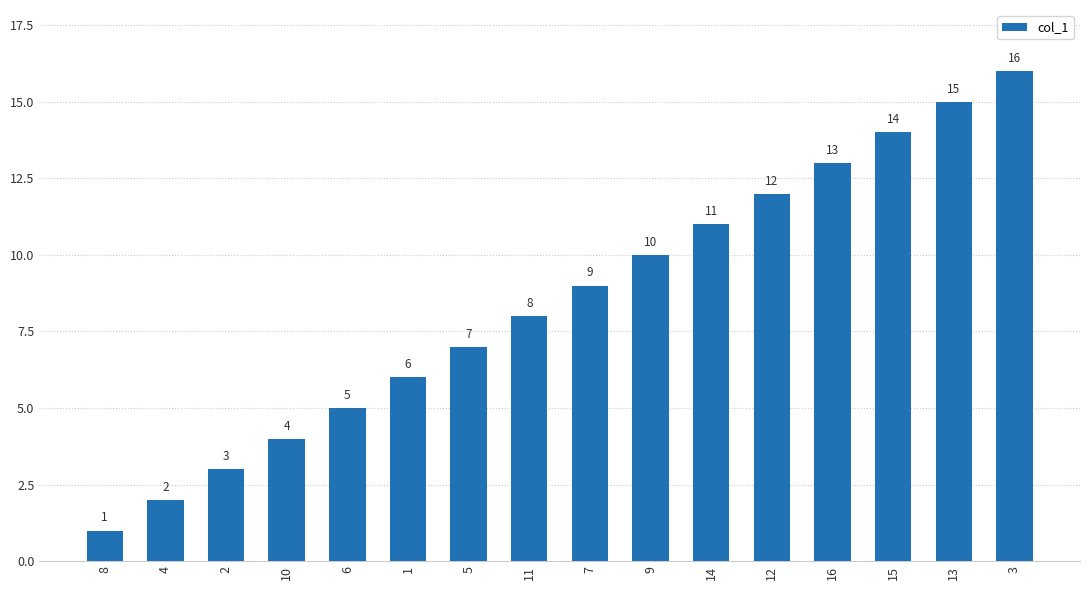

Rank the categories by value from highest to lowest.

3, 13, 15, 16, 12, 14, 9, 7, 11, 5, 1, 6, 10, 2, 4, 8